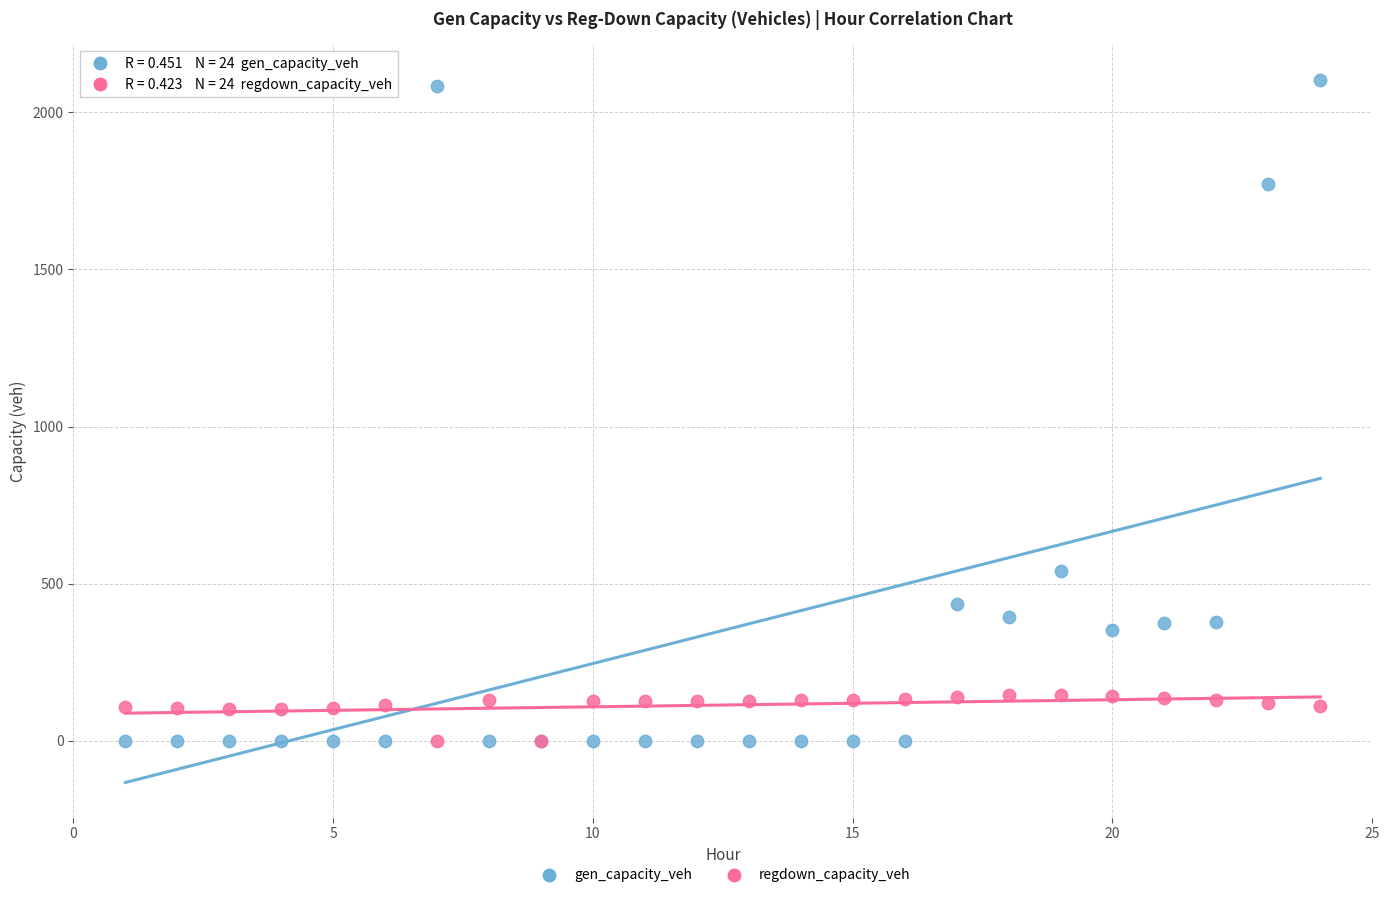

What is the X range (max minus min) for the scatter plot?

23.0